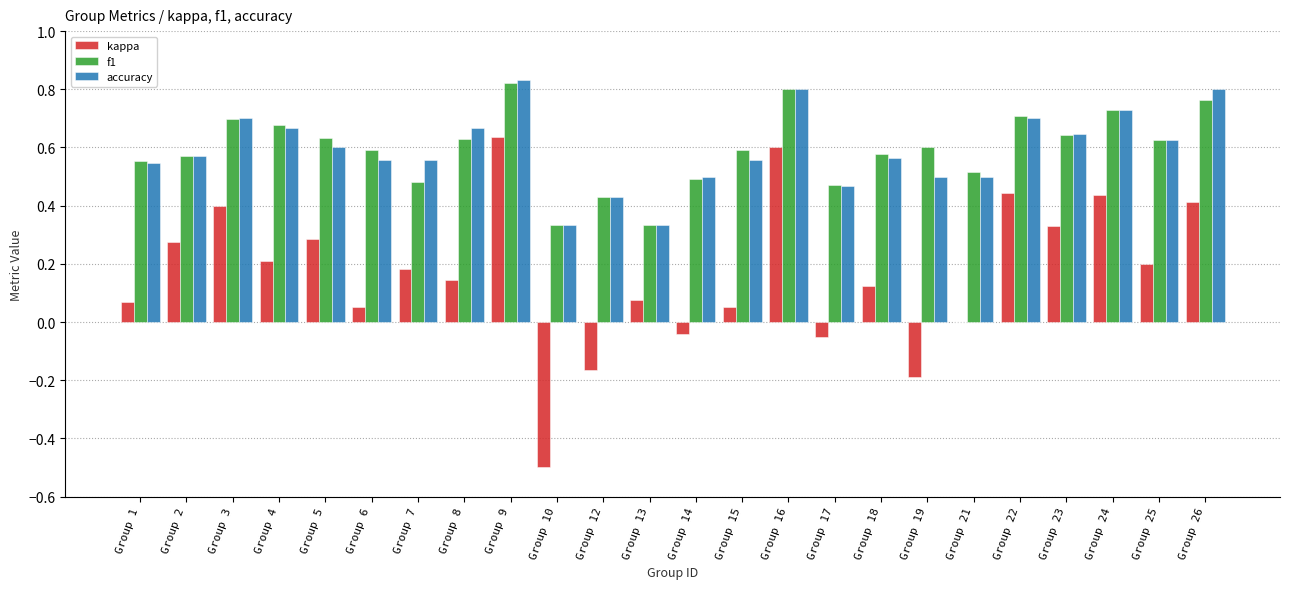

Does the chart contain stacked bars?

No